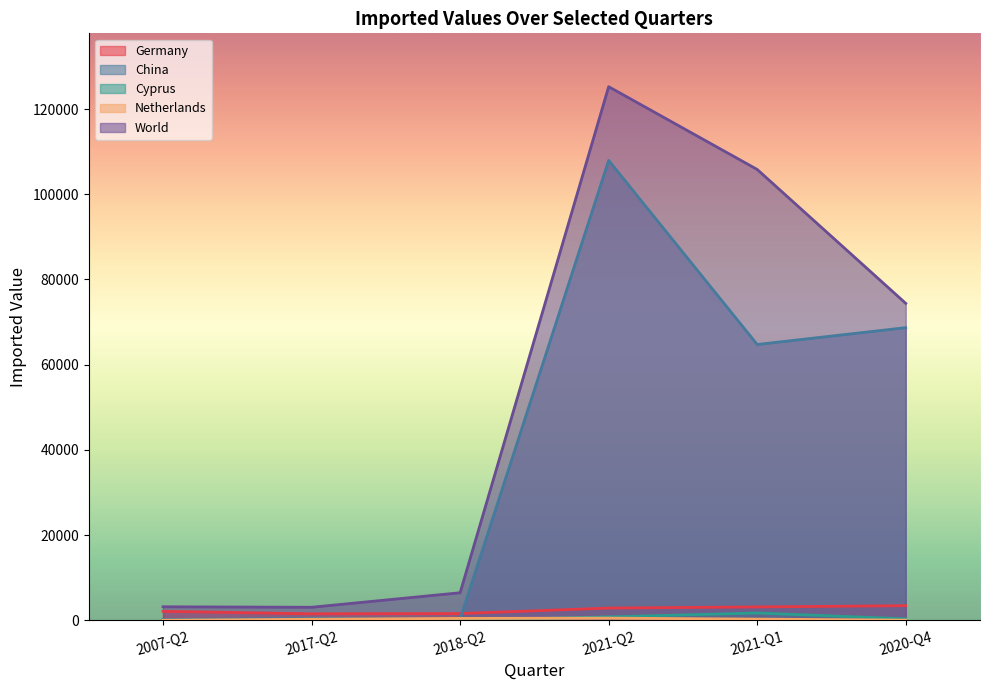

Where is the first local maximum for World?

2021-Q2